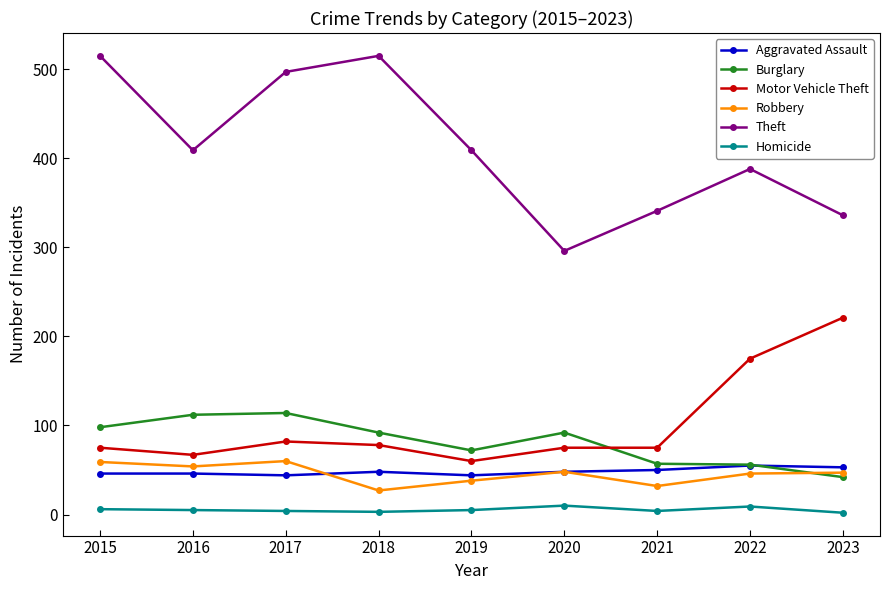

What are all the series names shown in the legend?

Aggravated Assault, Burglary, Motor Vehicle Theft, Robbery, Theft, Homicide